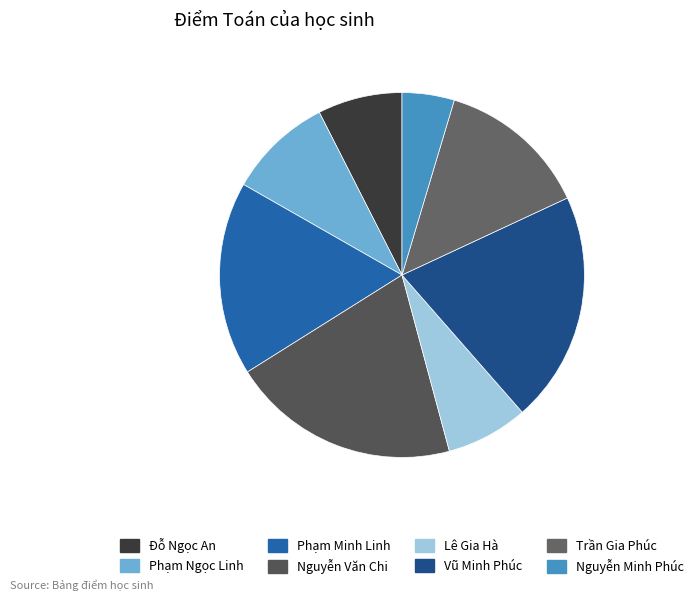

Count the number of slices in the pie.

8